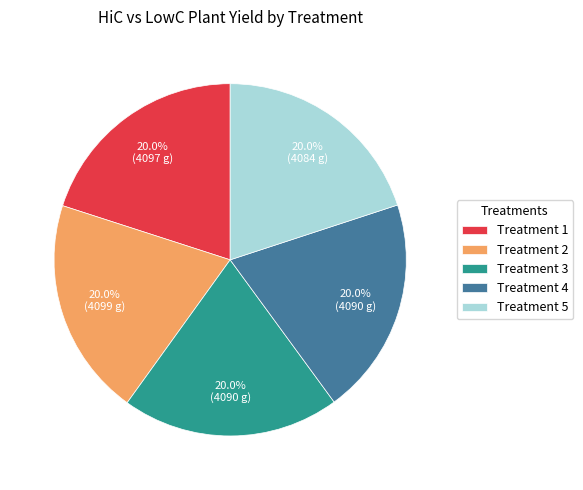

Is there any slice that represents more than half of the pie?

No